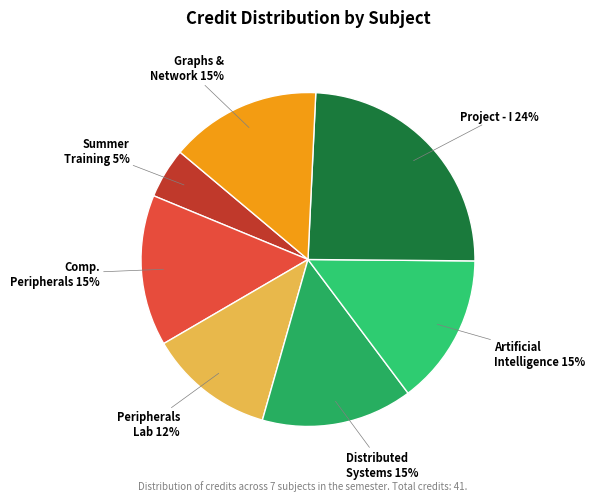

How many segments does this pie chart have?

7